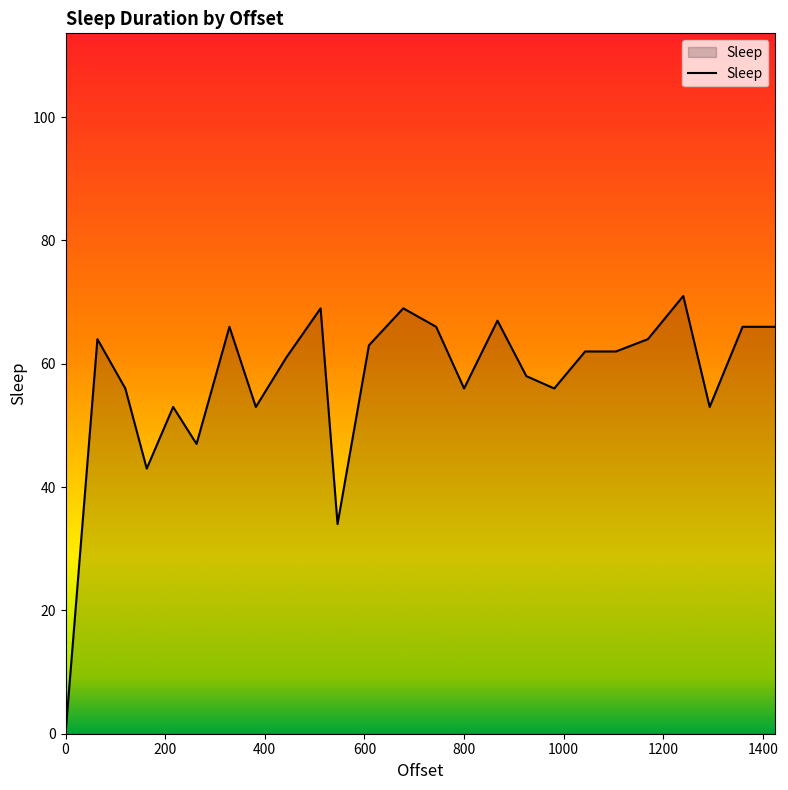

How many distinct data groups are displayed?

1